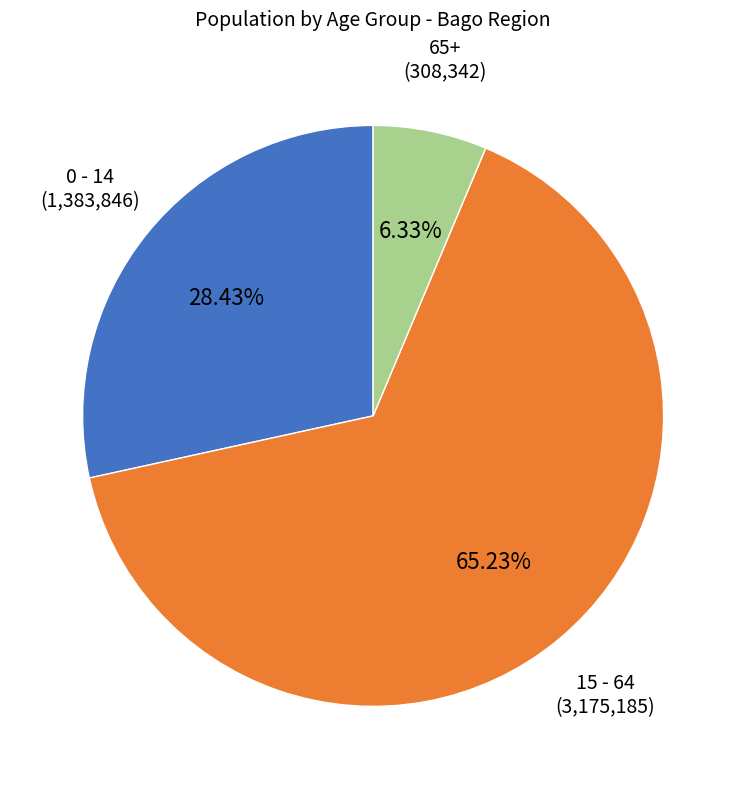

To the nearest percent, what is the difference between the largest and smallest slice percentages?

59%